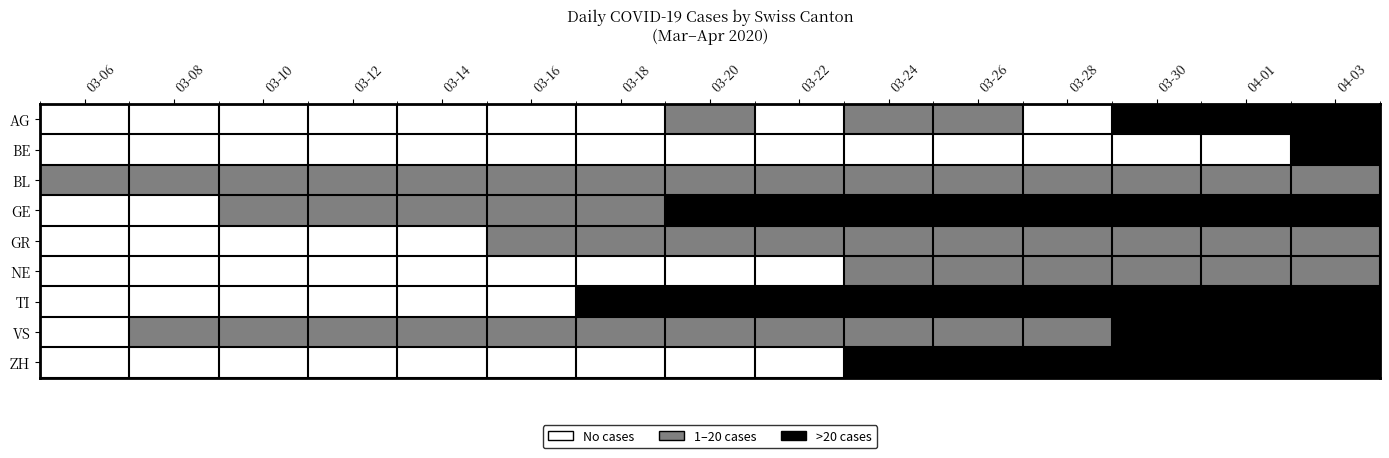

Reading right to left, what are all the values shown in this chart?

AG: 04-03=2	04-01=2	03-30=2	03-28=0	03-26=1	03-24=1	03-22=0	03-20=1	03-18=0	03-16=0	03-14=0	03-12=0	03-10=0	03-08=0	03-06=0
BE: 04-03=2	04-01=0	03-30=0	03-28=0	03-26=0	03-24=0	03-22=0	03-20=0	03-18=0	03-16=0	03-14=0	03-12=0	03-10=0	03-08=0	03-06=0
BL: 04-03=1	04-01=1	03-30=1	03-28=1	03-26=1	03-24=1	03-22=1	03-20=1	03-18=1	03-16=1	03-14=1	03-12=1	03-10=1	03-08=1	03-06=1
GE: 04-03=2	04-01=2	03-30=2	03-28=2	03-26=2	03-24=2	03-22=2	03-20=2	03-18=1	03-16=1	03-14=1	03-12=1	03-10=1	03-08=0	03-06=0
GR: 04-03=1	04-01=1	03-30=1	03-28=1	03-26=1	03-24=1	03-22=1	03-20=1	03-18=1	03-16=1	03-14=0	03-12=0	03-10=0	03-08=0	03-06=0
NE: 04-03=1	04-01=1	03-30=1	03-28=1	03-26=1	03-24=1	03-22=0	03-20=0	03-18=0	03-16=0	03-14=0	03-12=0	03-10=0	03-08=0	03-06=0
TI: 04-03=2	04-01=2	03-30=2	03-28=2	03-26=2	03-24=2	03-22=2	03-20=2	03-18=2	03-16=0	03-14=0	03-12=0	03-10=0	03-08=0	03-06=0
VS: 04-03=2	04-01=2	03-30=2	03-28=1	03-26=1	03-24=1	03-22=1	03-20=1	03-18=1	03-16=1	03-14=1	03-12=1	03-10=1	03-08=1	03-06=0
ZH: 04-03=2	04-01=2	03-30=2	03-28=2	03-26=2	03-24=2	03-22=0	03-20=0	03-18=0	03-16=0	03-14=0	03-12=0	03-10=0	03-08=0	03-06=0